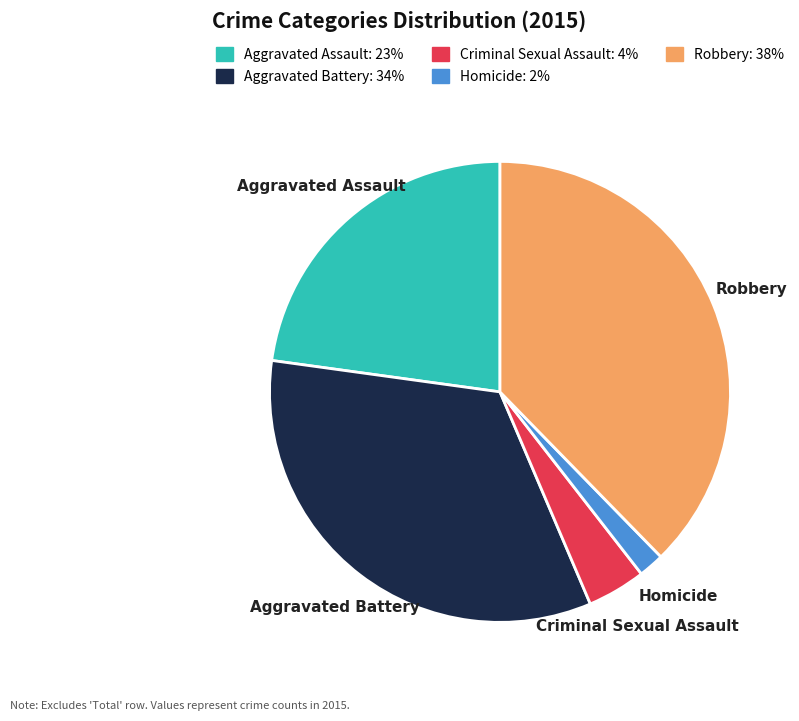

Does Criminal Sexual Assault account for over 50% of the chart?

No